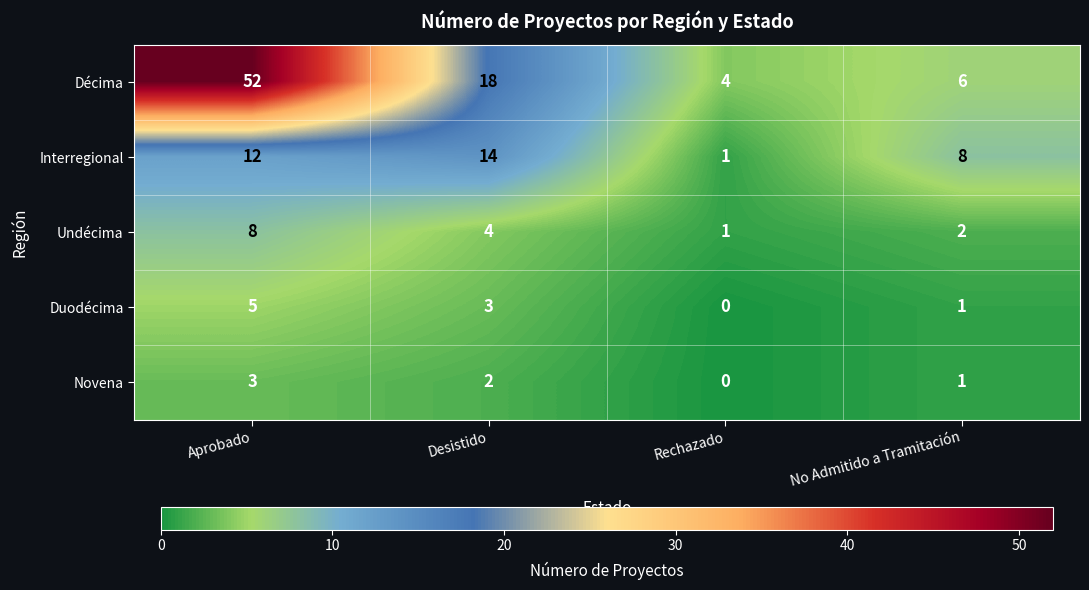

Reading left to right, what are all the values shown in this chart?

Décima: Aprobado=52	Desistido=18	Rechazado=4	No Admitido a Tramitación=6
Interregional: Aprobado=12	Desistido=14	Rechazado=1	No Admitido a Tramitación=8
Undécima: Aprobado=8	Desistido=4	Rechazado=1	No Admitido a Tramitación=2
Duodécima: Aprobado=5	Desistido=3	Rechazado=0	No Admitido a Tramitación=1
Novena: Aprobado=3	Desistido=2	Rechazado=0	No Admitido a Tramitación=1